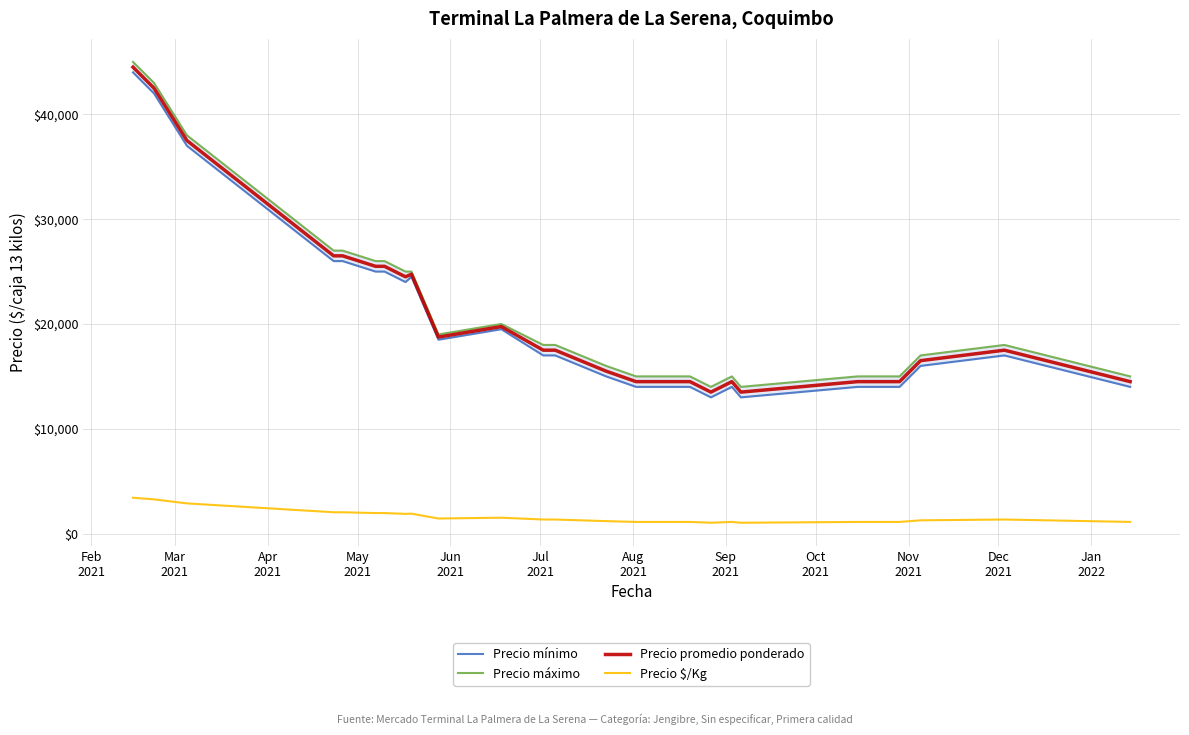

What is the value of the Precio máximo point at the 16th from the left?

15000